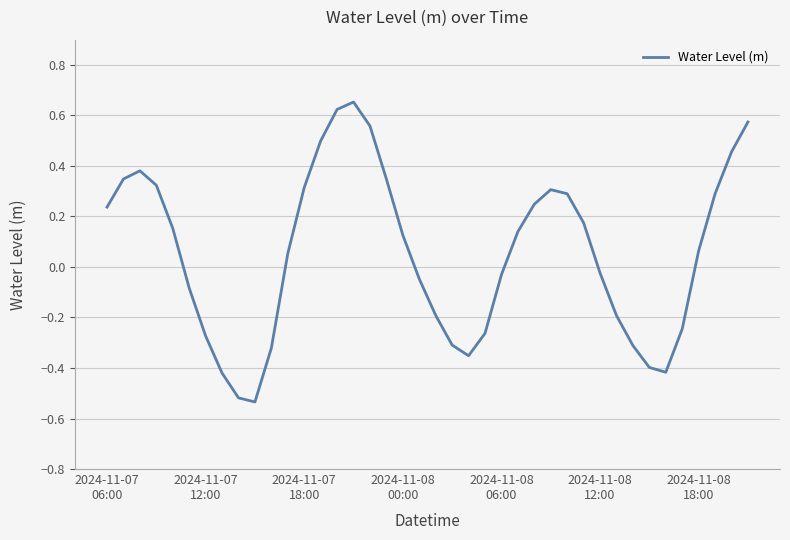

What is the difference between the maximum and minimum values?

1.2